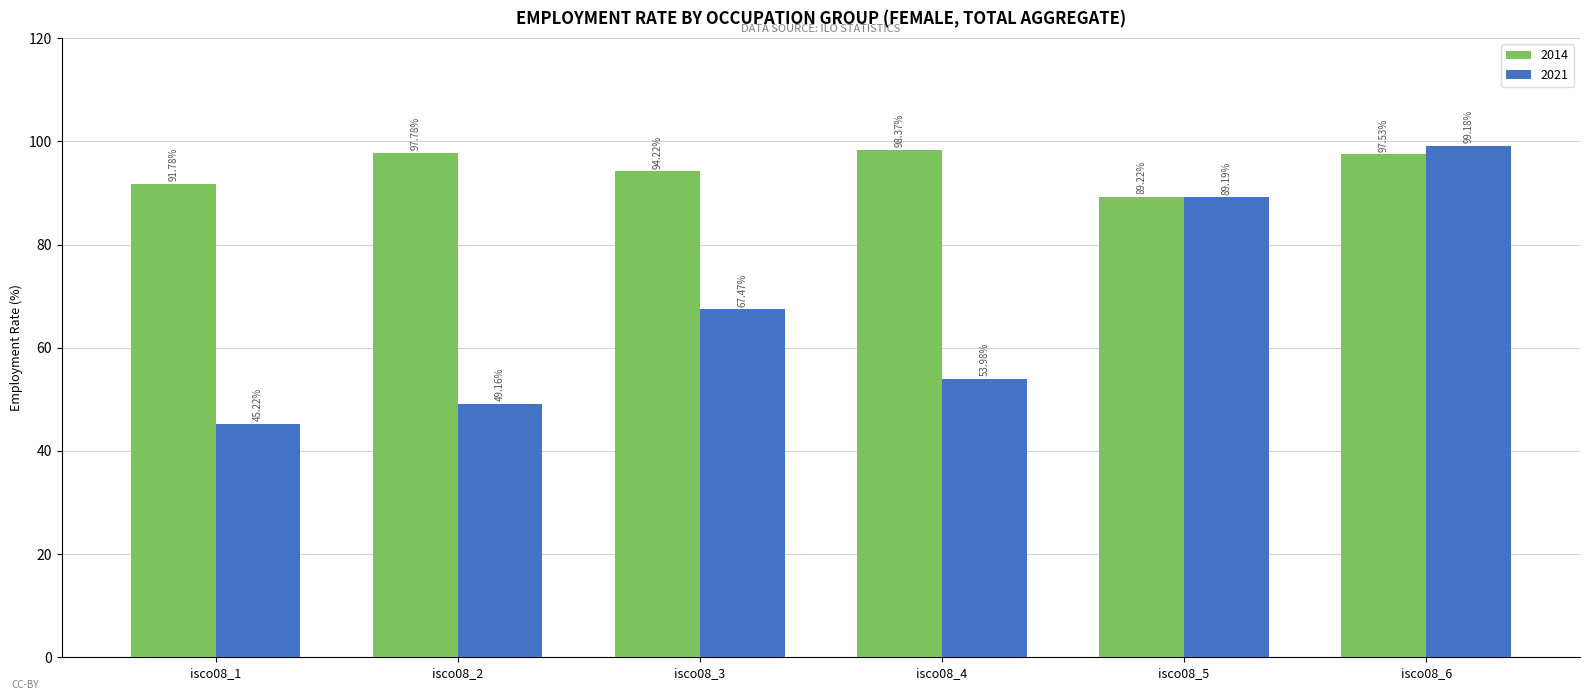

At which category is the sum across all series the highest?

isco08_6